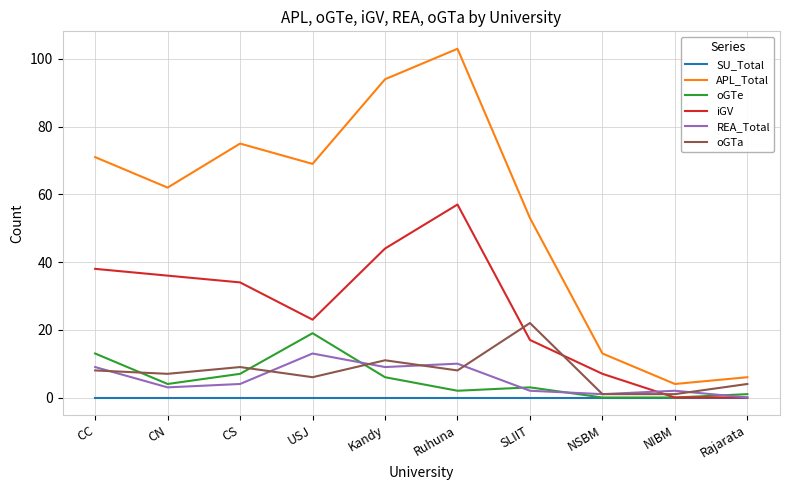

Which series has the largest range (max minus min)?

APL_Total